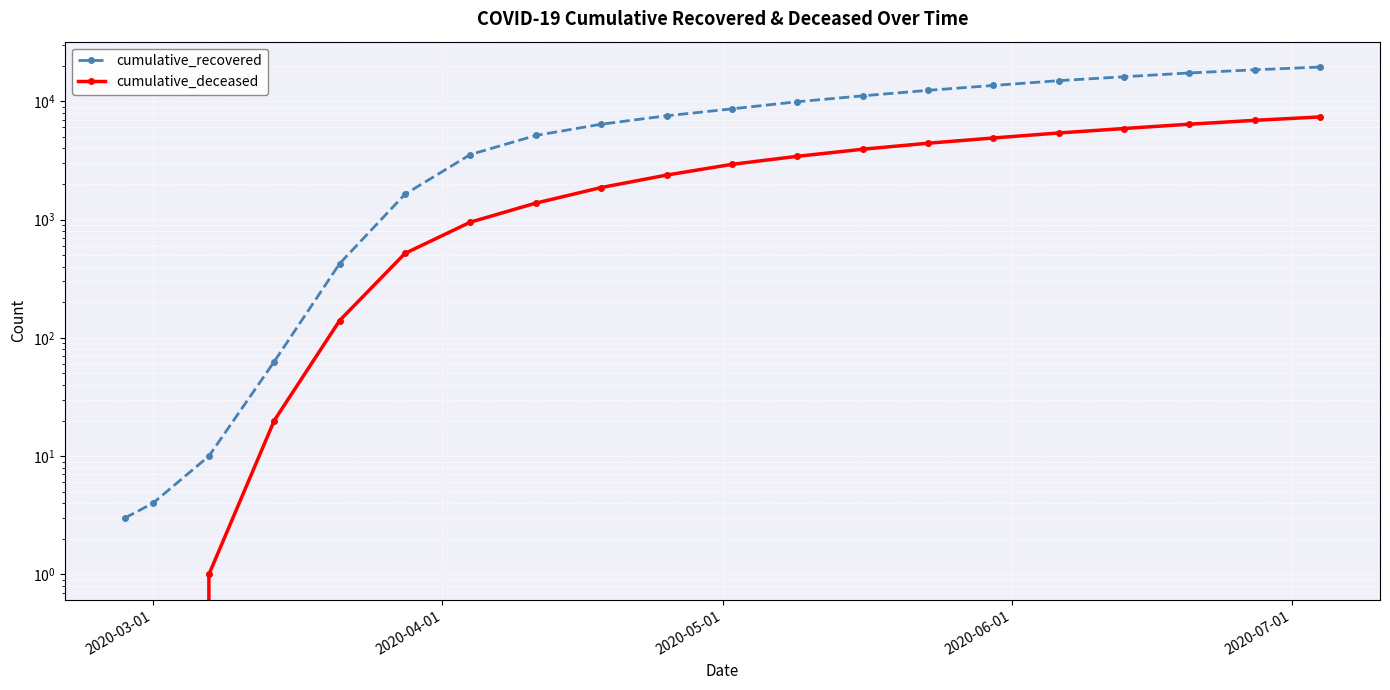

List the series in order of their peak value, highest first.

cumulative_recovered, cumulative_deceased